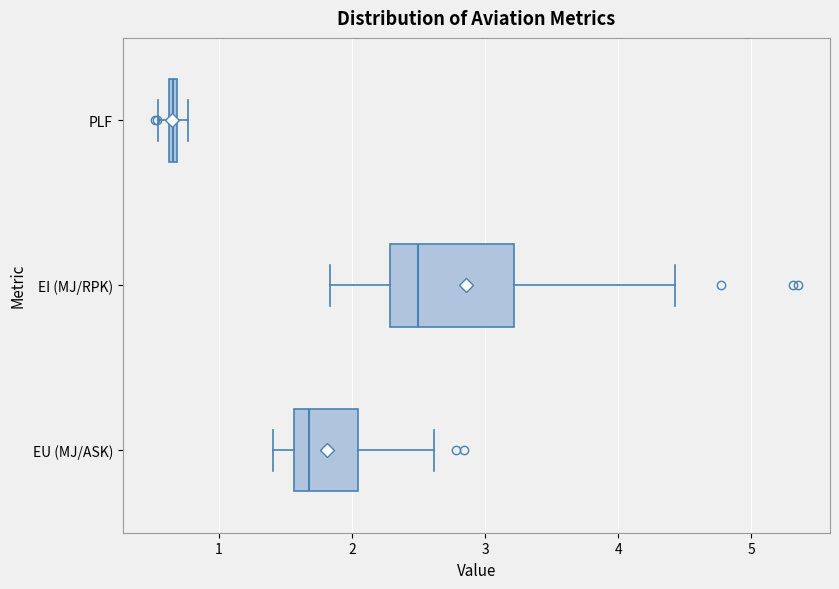

Which box's median line is the furthest to the right?

EI (MJ/RPK)